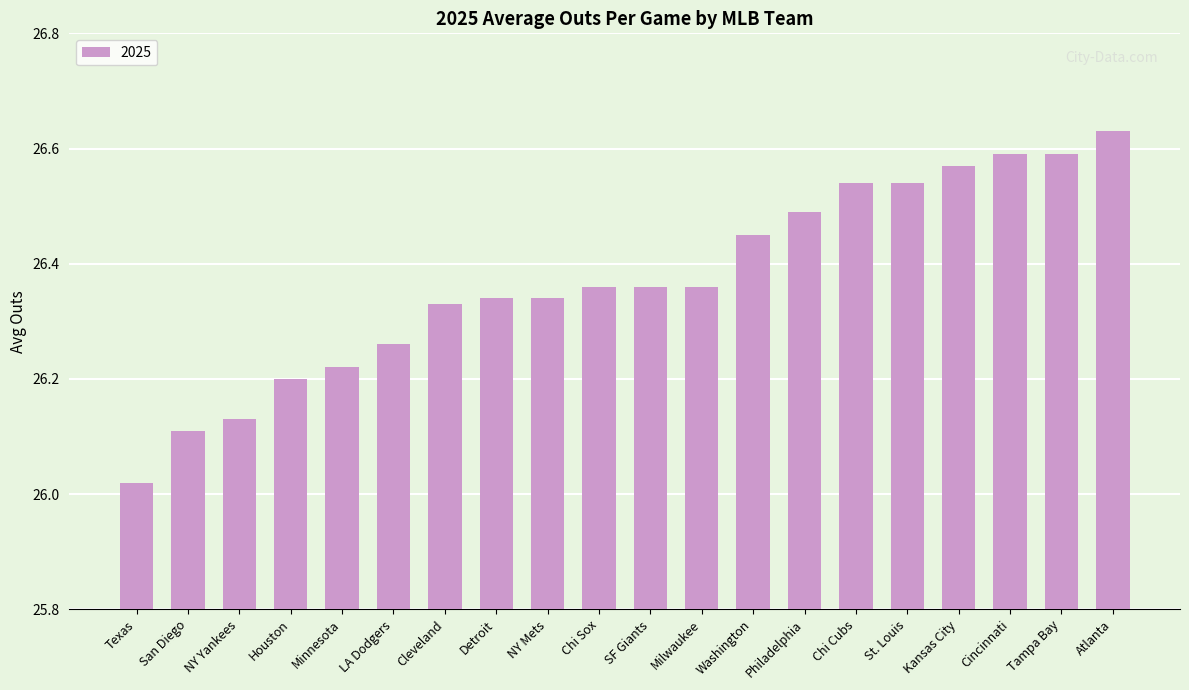

At which label is the value closest to 26?

Texas